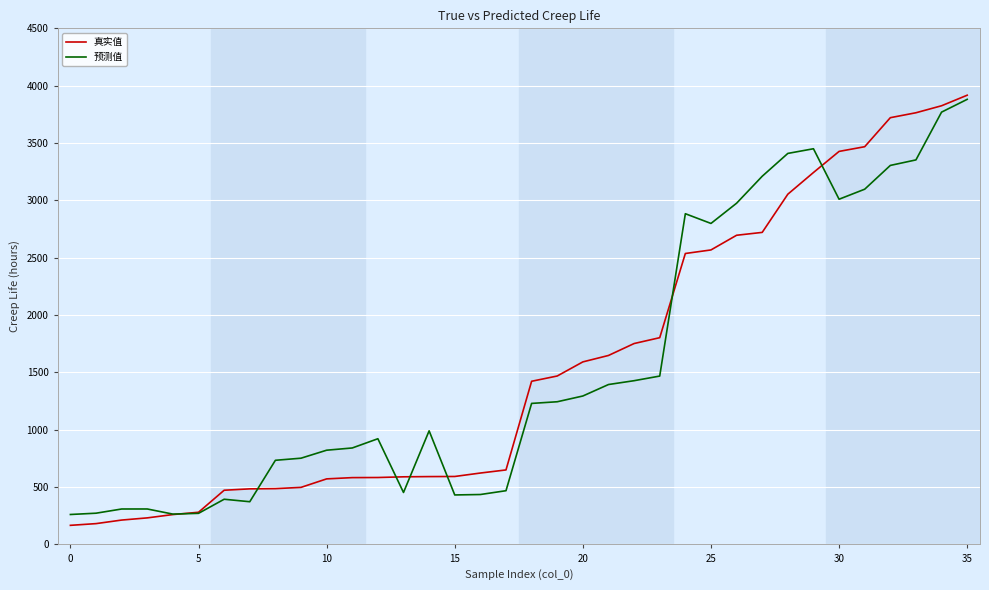

Which series has the widest spread of values?

真实值